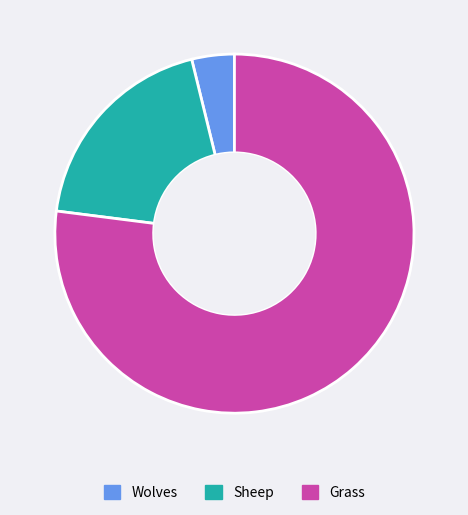

Is Grass the majority of the pie?

Yes